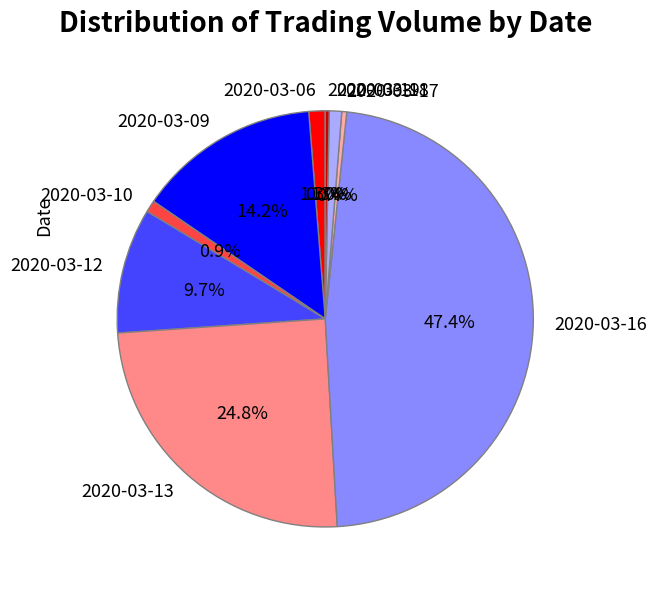

What is the ratio of the value at 2020-03-13 to the value at 2020-03-10?

26.9